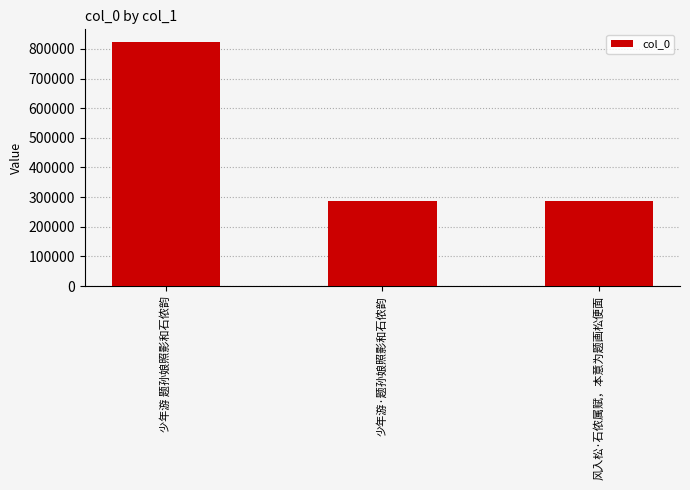

What is the average value?

467227